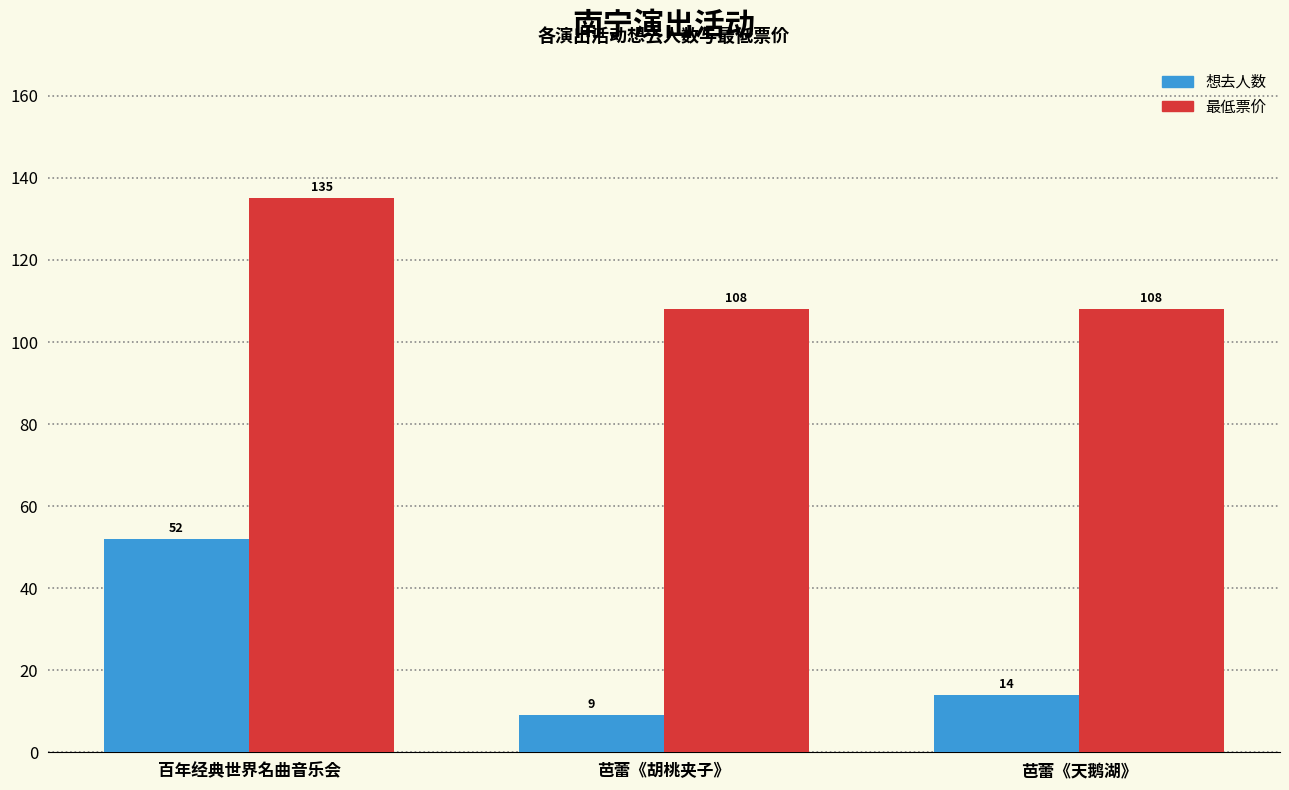

The 最低票价 series shows 108 at 芭蕾《天鹅湖》. True or false?

True